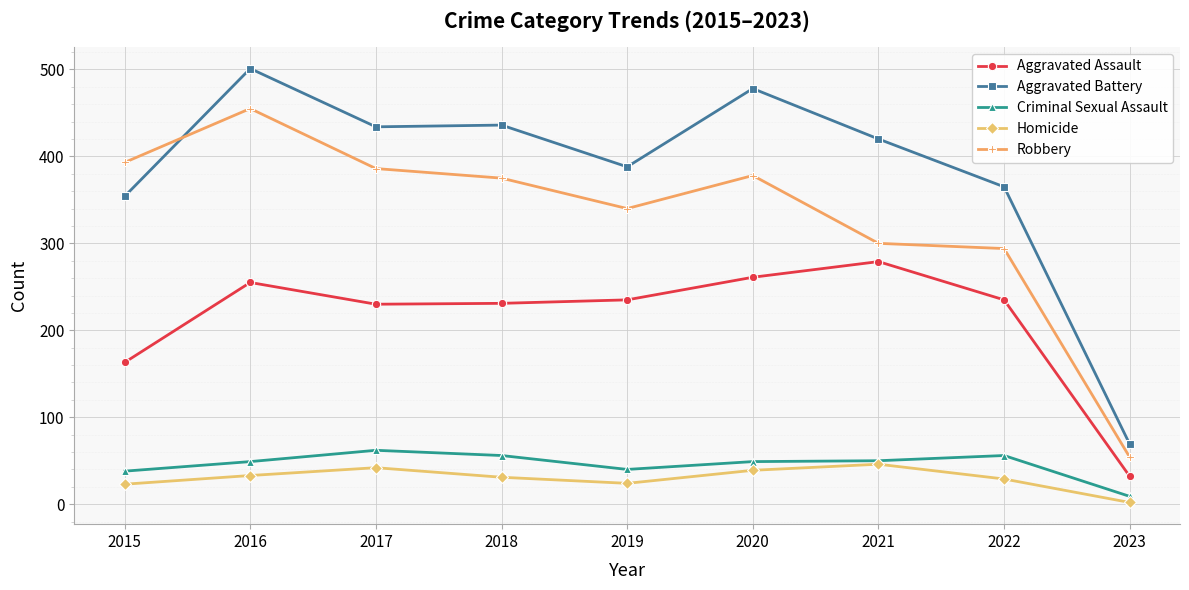

At which category does Aggravated Assault reach its first local peak?

2016